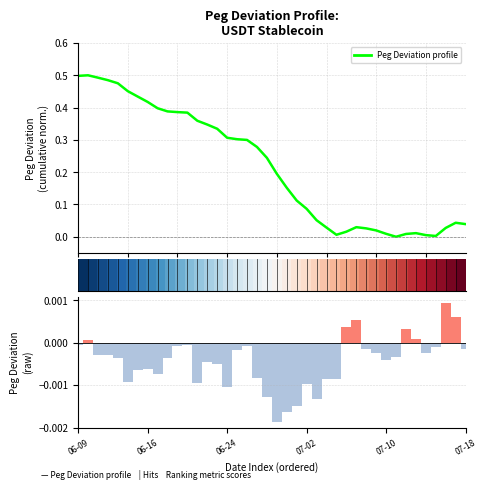

Count the number of categories in the chart.

40